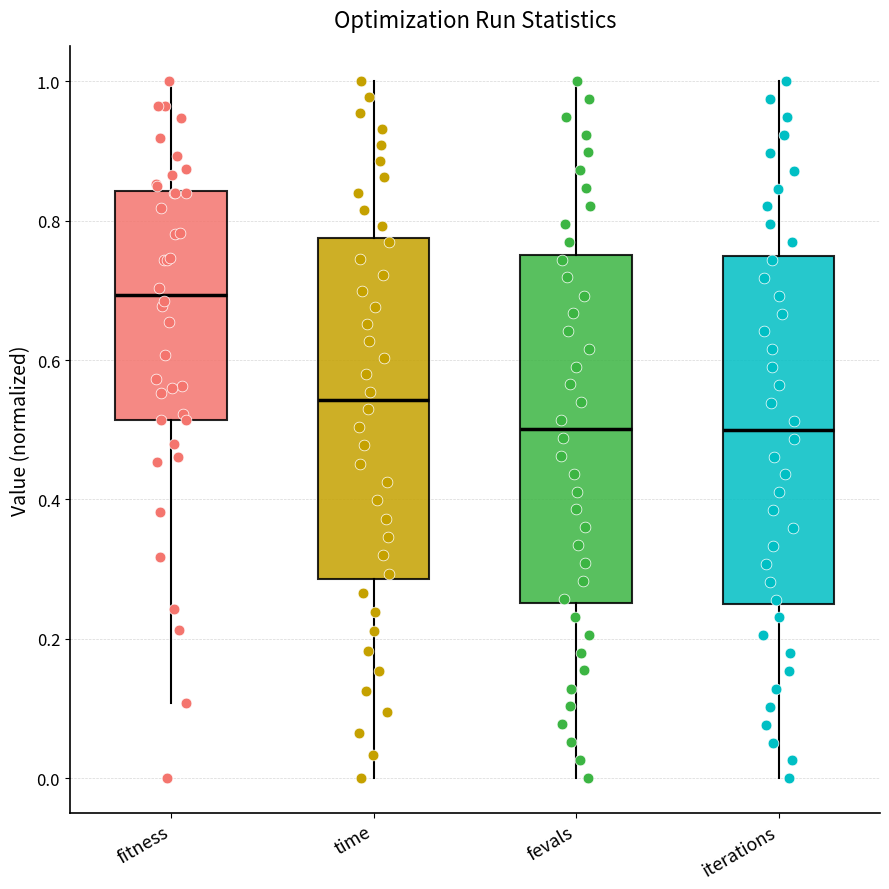

Where is the lower edge of the box for fevals on the y-axis? The values are not printed on the chart, so give them approximately, as read against the axis.

0.26